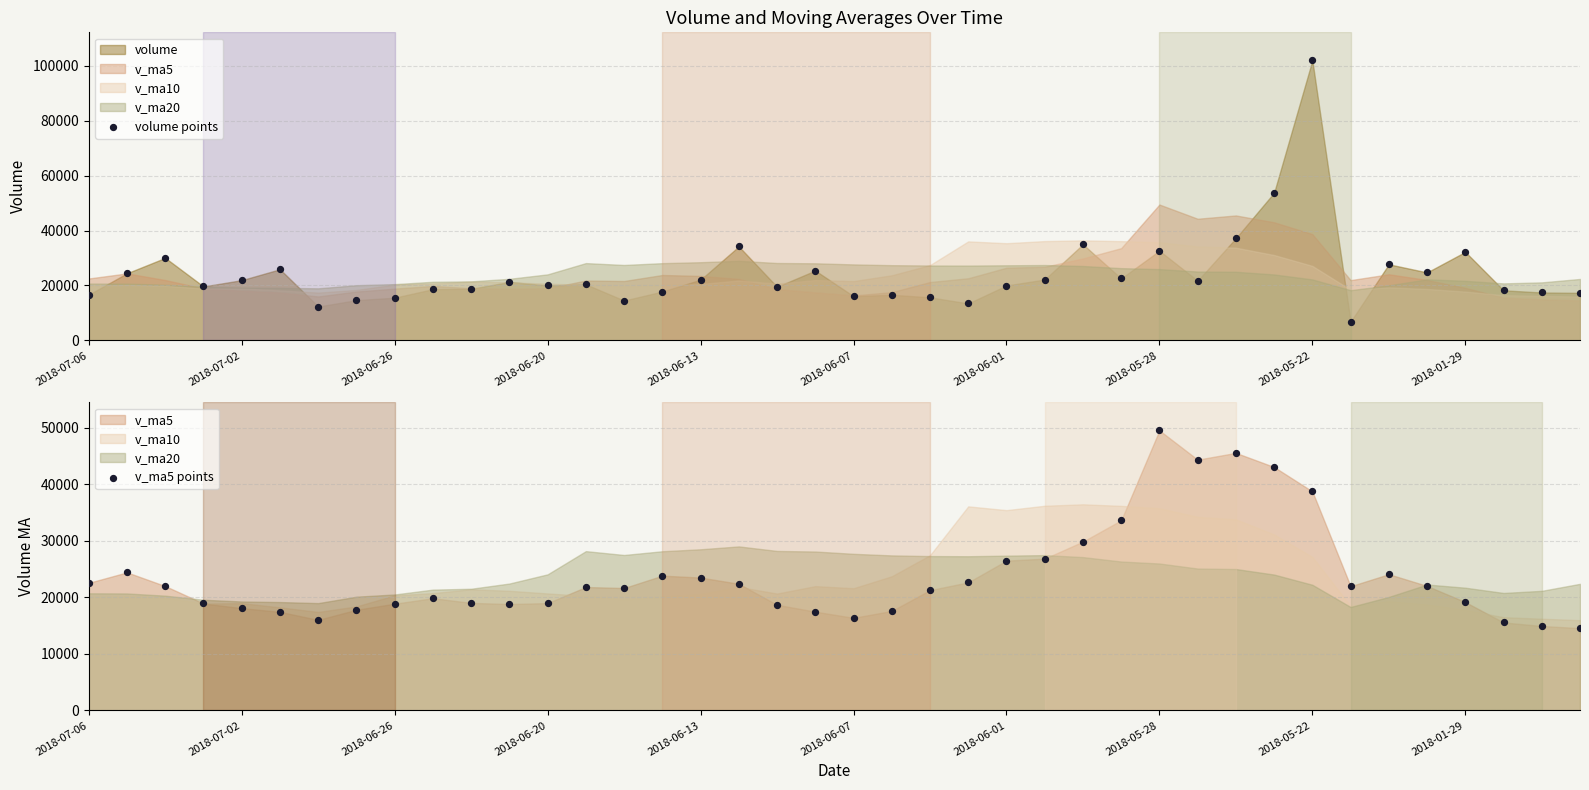

At how many categories does at least one series exceed 63711?

1